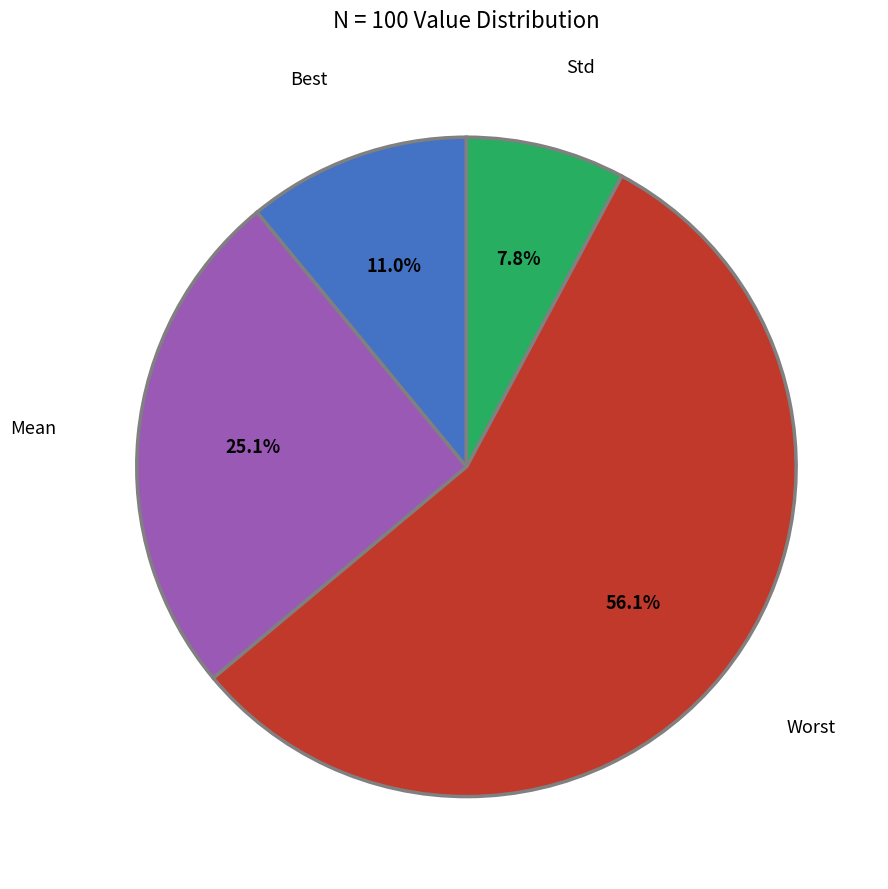

To the nearest percent, what percentage of the pie is Std?

8%